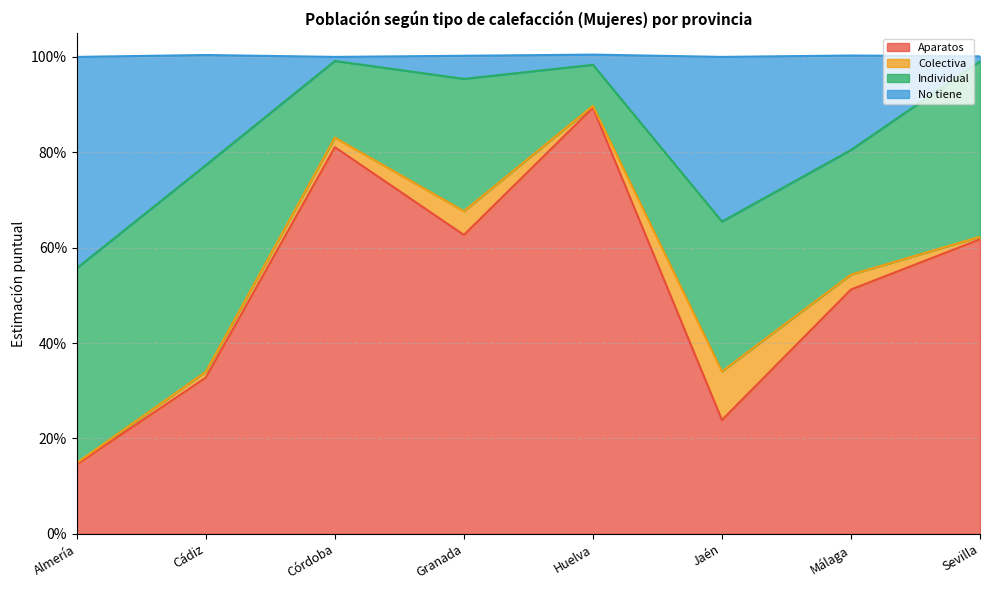

What are all the series names shown in the legend?

Aparatos, Colectiva, Individual, No tiene